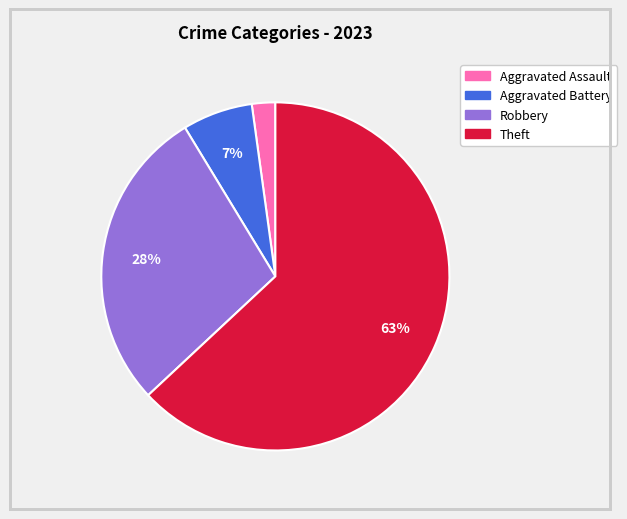

To the nearest percent, what is the difference between the largest and smallest slice percentages?

61%